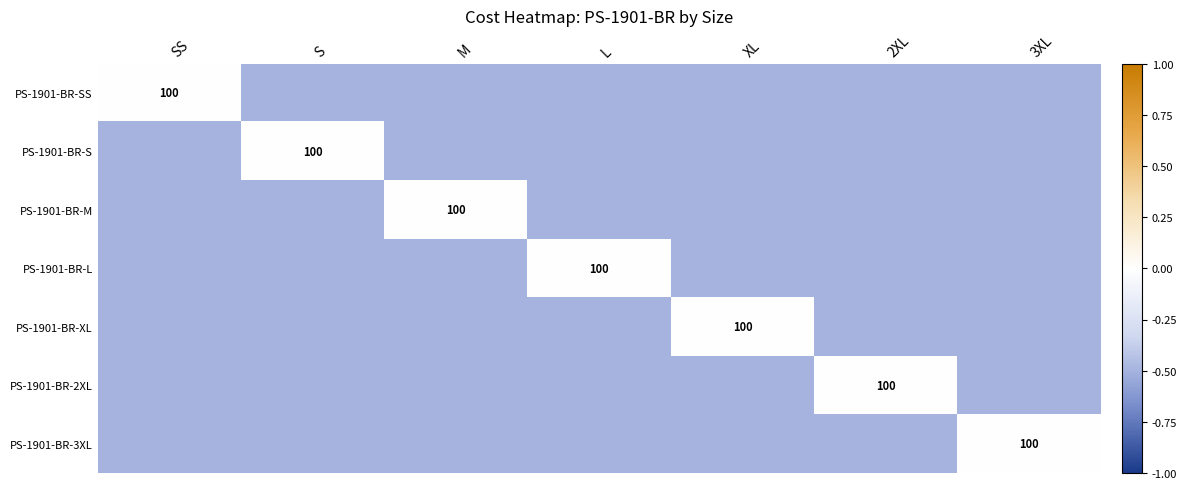

Is the value of PS-1901-BR-M at SS greater than the value of PS-1901-BR-L at 3XL?

No